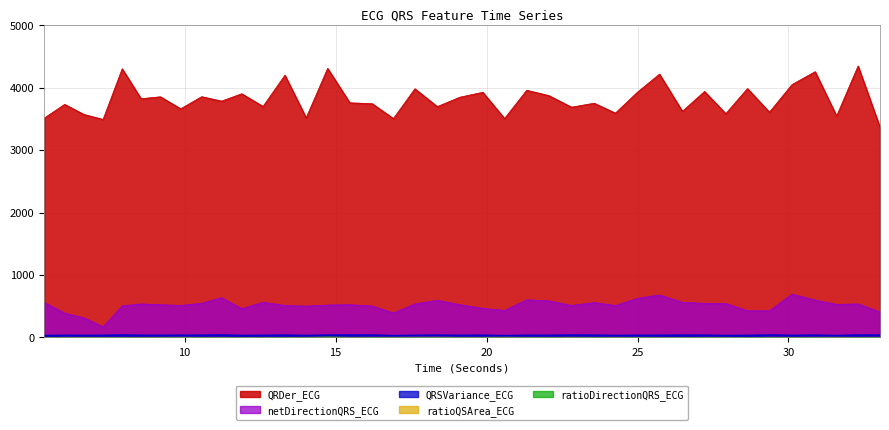

What is the difference between the netDirectionQRS_ECG values at 19.1171875 and 14.734375?

4.5